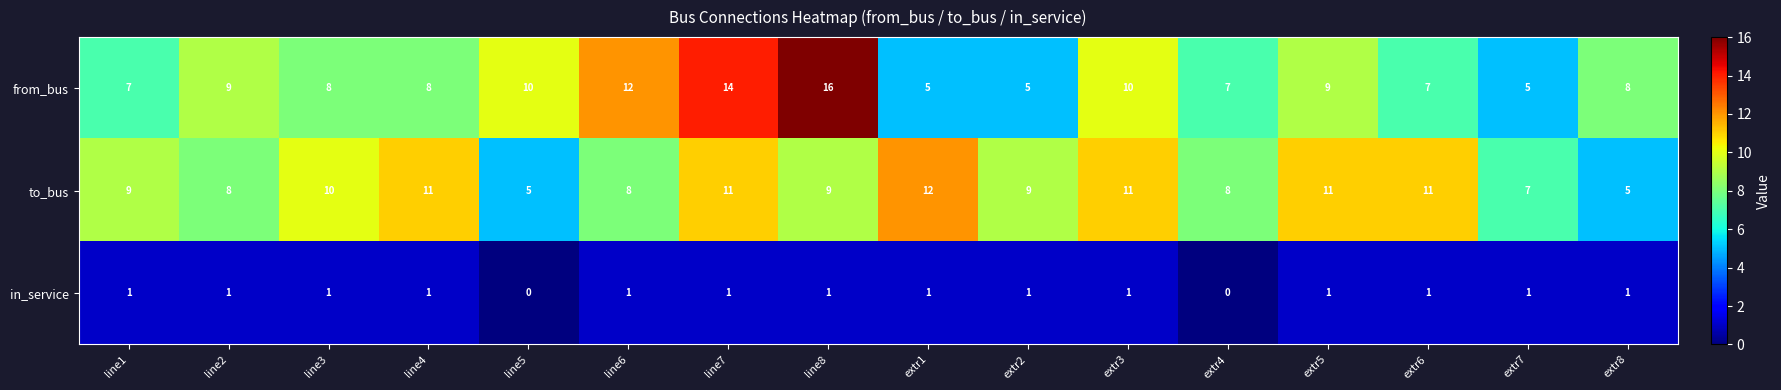

What is the difference between the highest and lowest values at extr5?

10